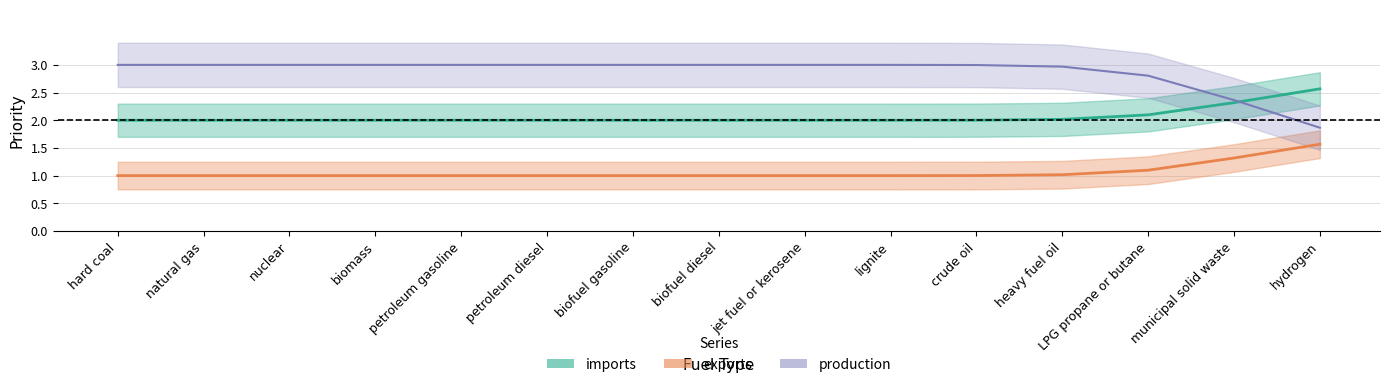

What is the lowest value of the imports series?

2